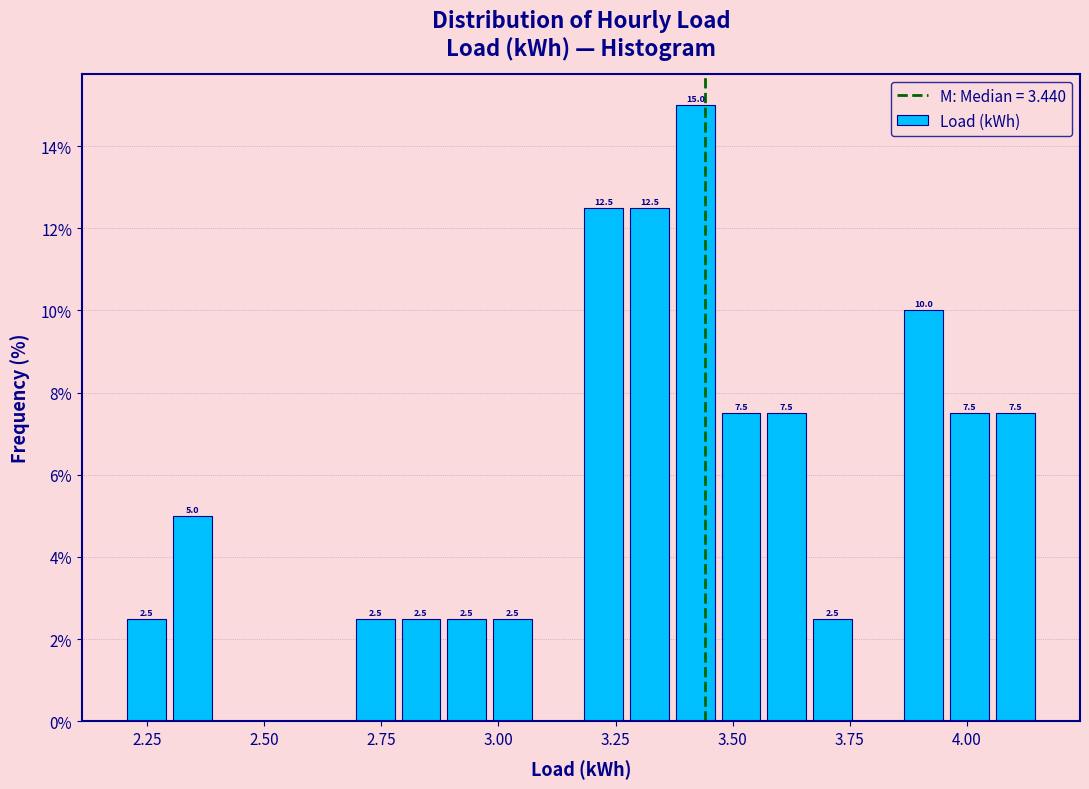

Around what value on the x-axis is the tallest bar? Give the approximate position of its centre, as read against the axis.

3.40